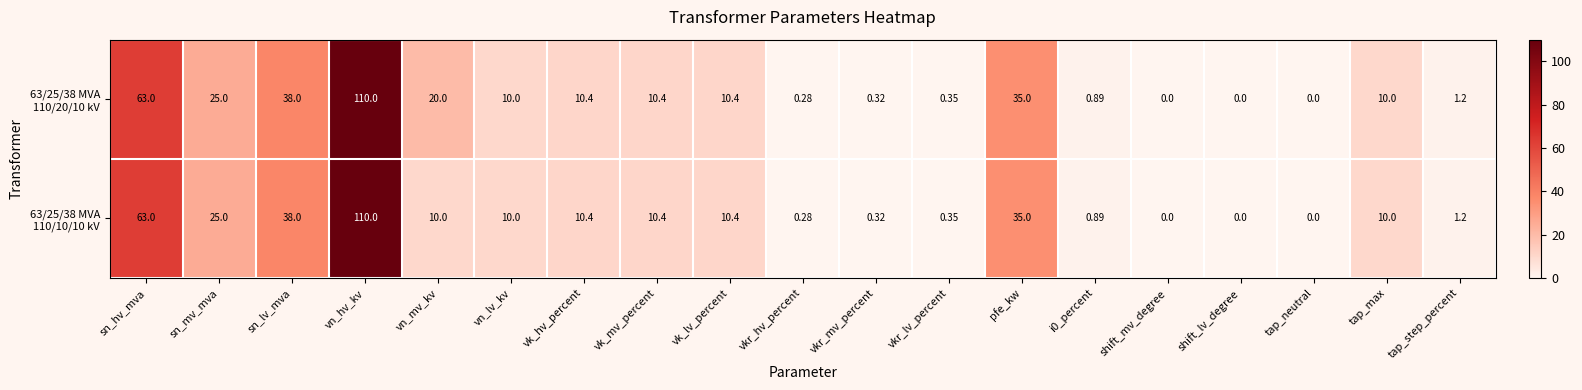

At which category is the sum across all series the highest?

vn_hv_kv